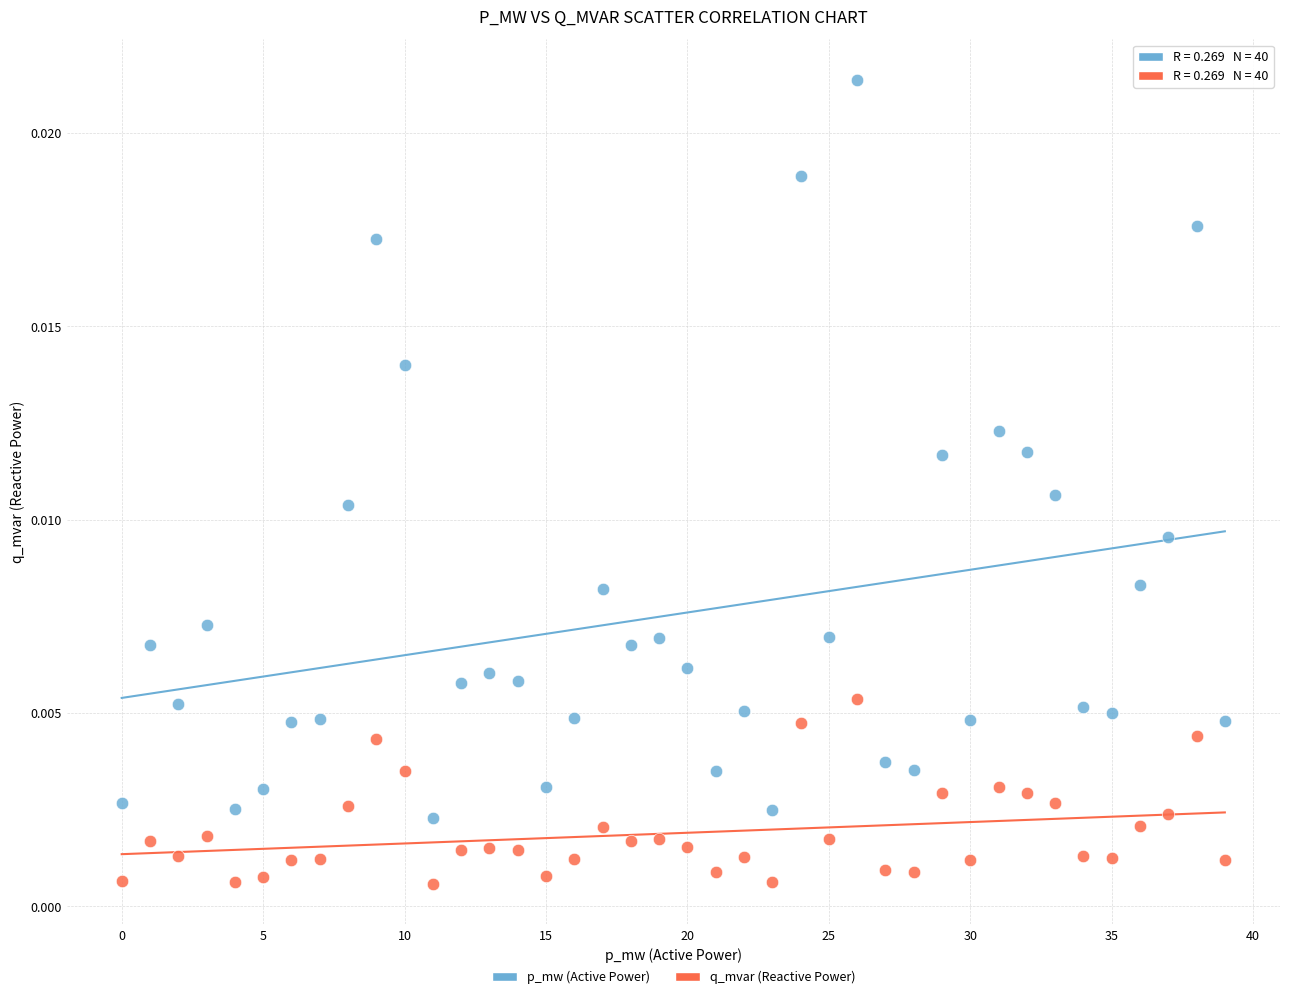

Which series reaches the maximum Y coordinate?

p_mw (Active Power)